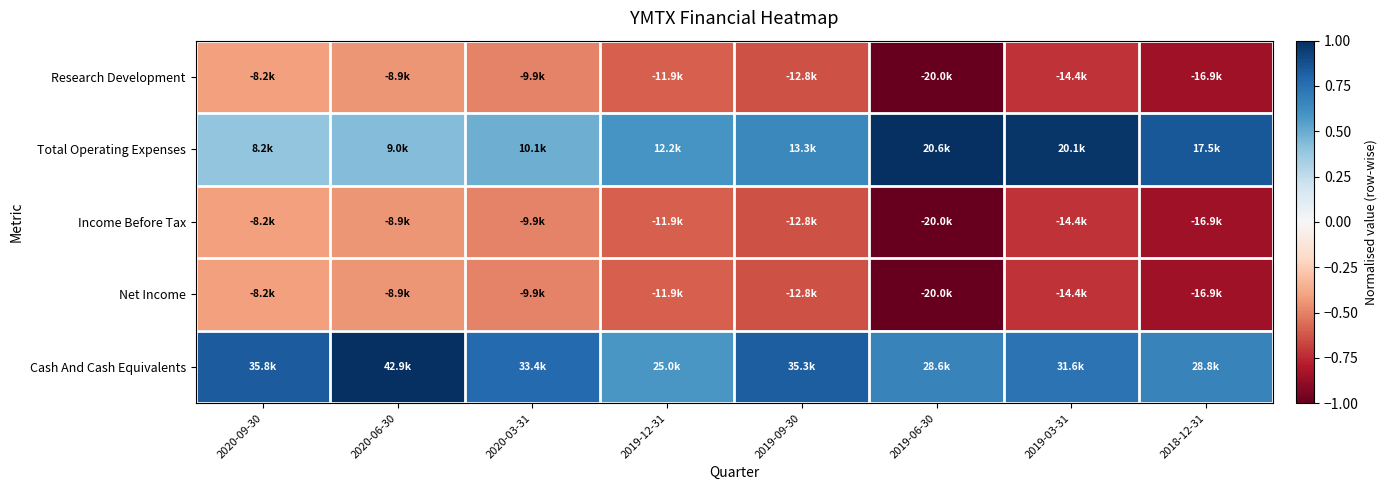

Count the number of data series in this chart.

5